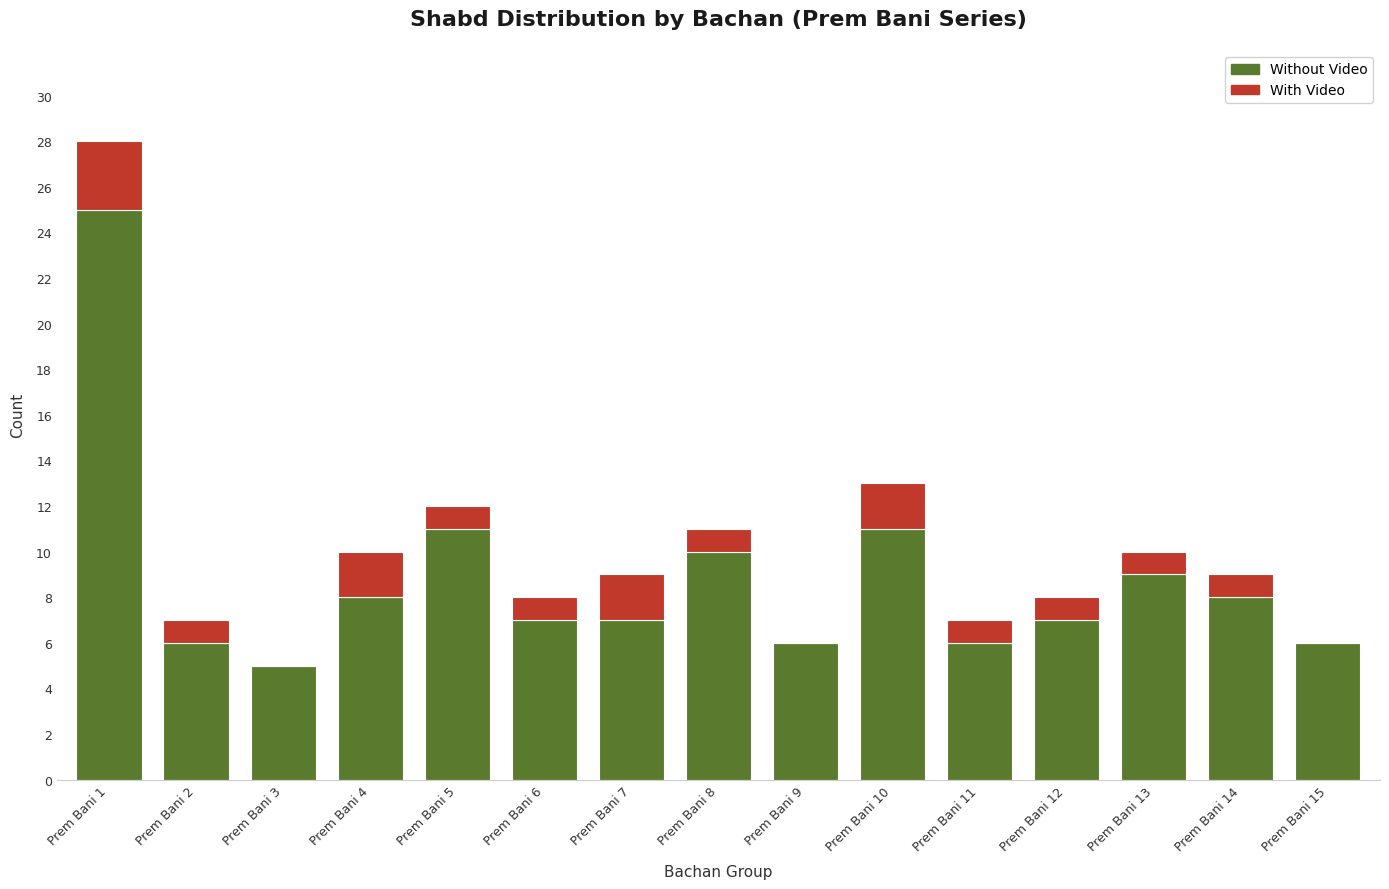

Which category has the highest value in the Without Video series?

Prem Bani 1